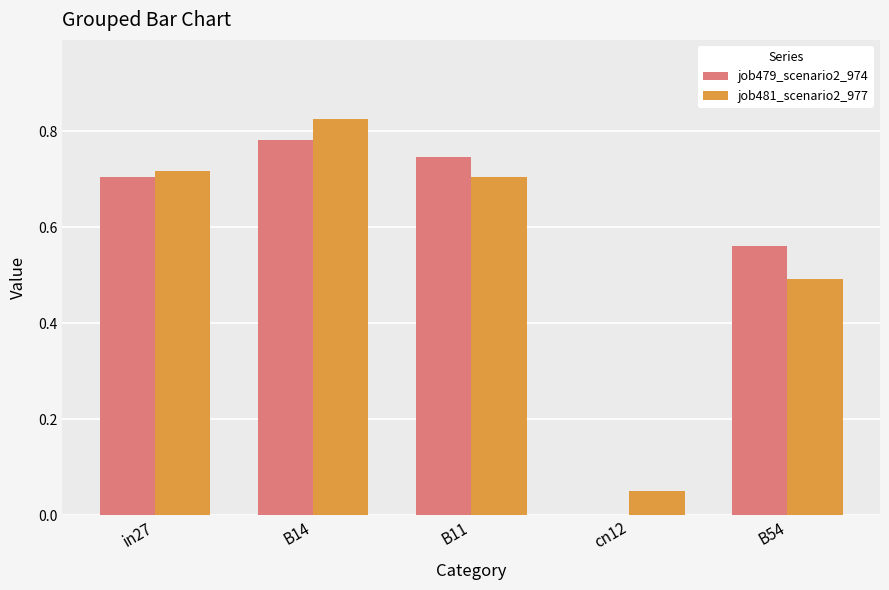

Is the value of job479_scenario2_974 at in27 greater than the value of job481_scenario2_977 at B14?

No